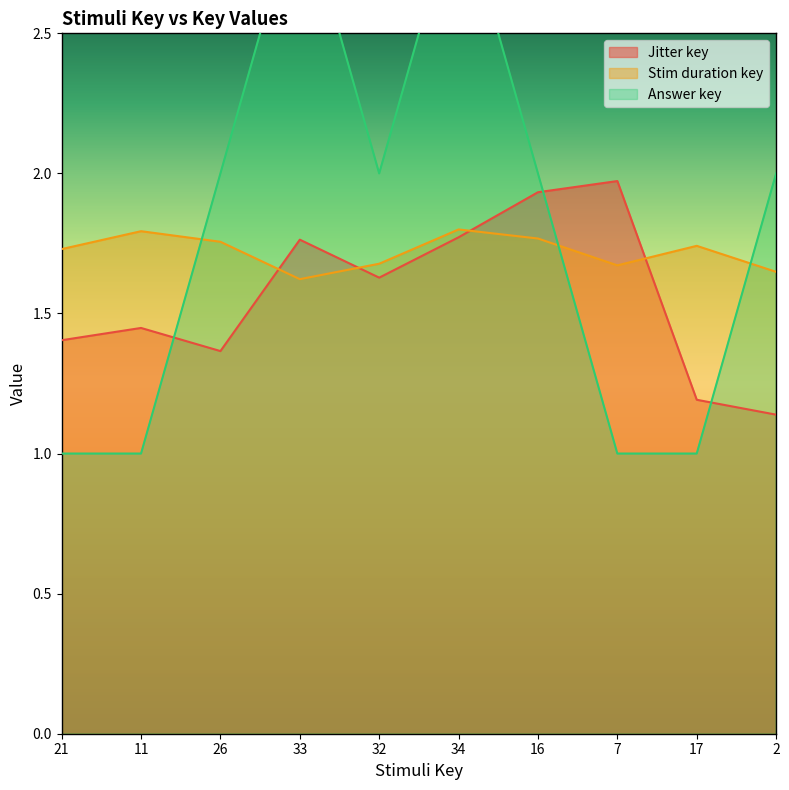

Which has a higher value, 33 or 11?

33